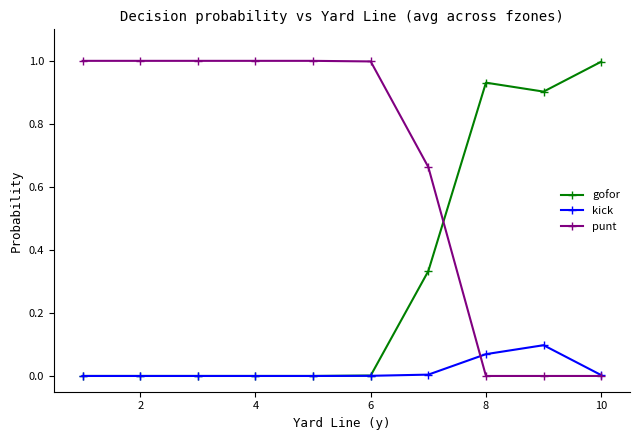

What is the value of the punt point at the 6th from the left?

1.0